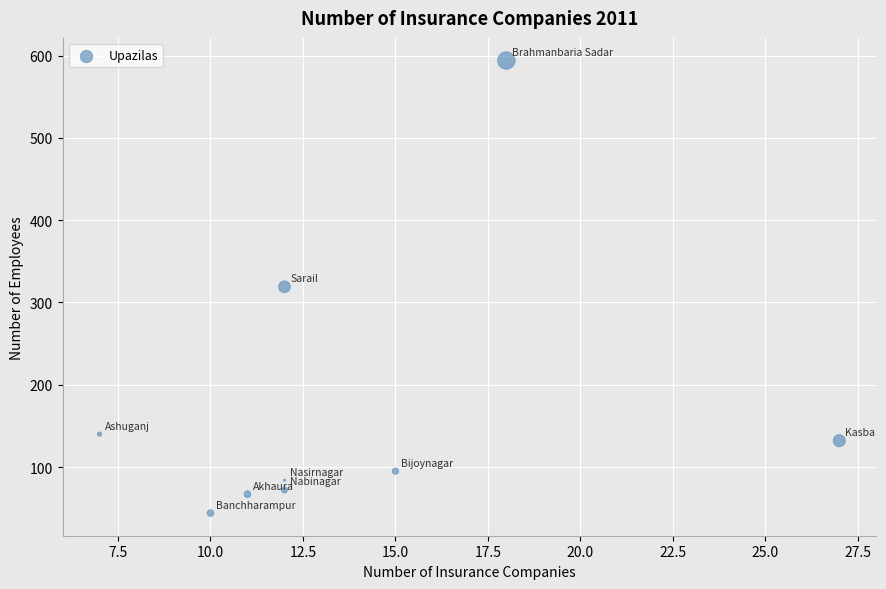

What is the average X value?

14